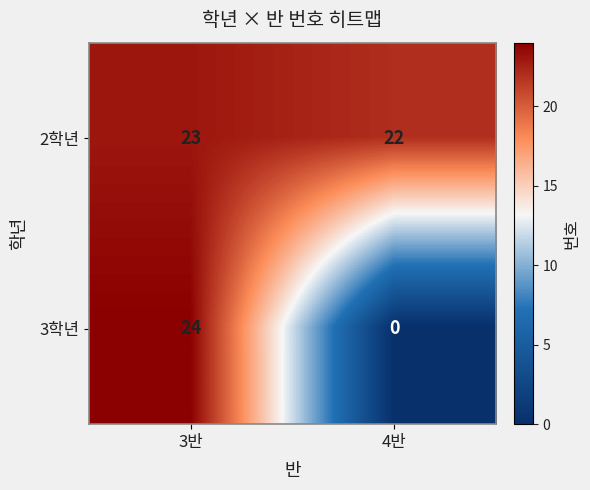

What is the difference between the maximum and minimum values in the 3학년 series?

24